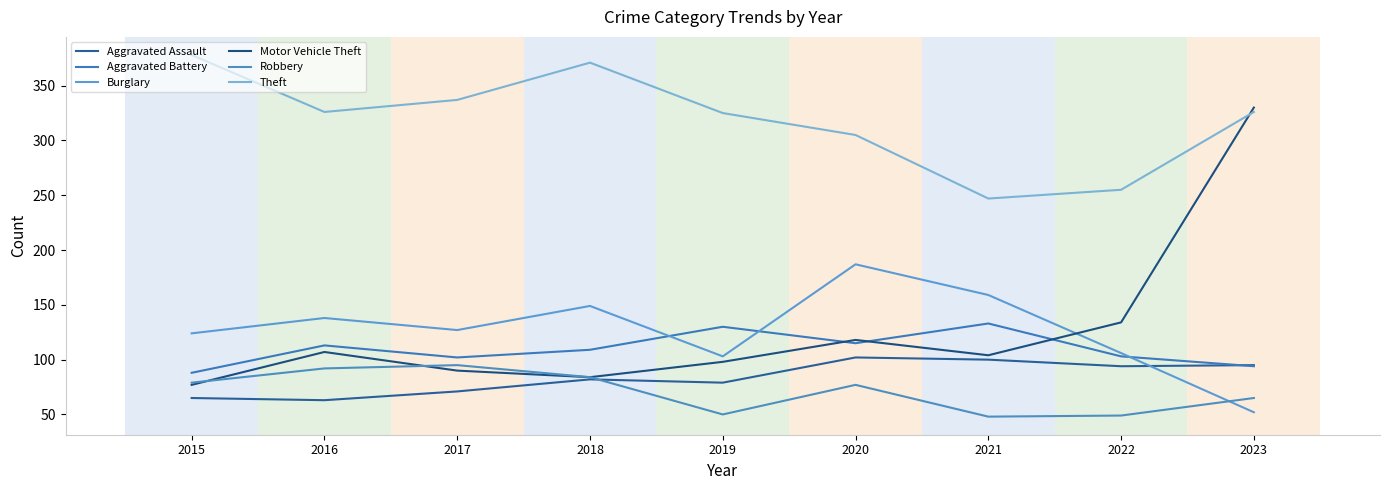

Is the value of Robbery at 2017 greater than the value of Aggravated Battery at 2019?

No